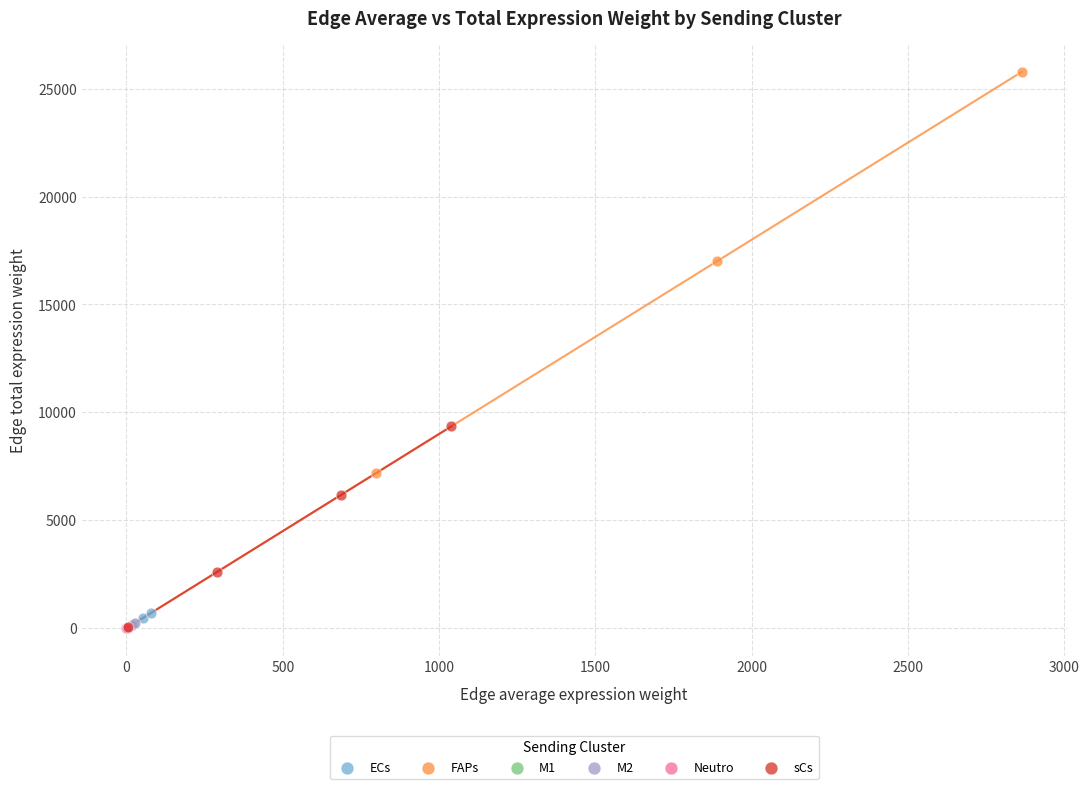

Which series has the widest spread of Y values?

FAPs